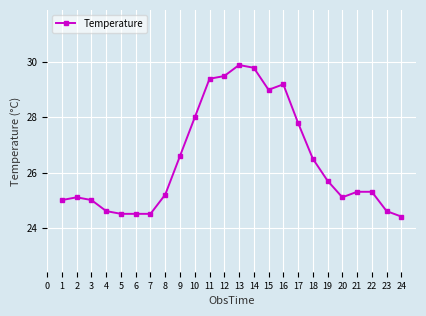

Reading left to right, what are all the values shown in this chart?

25.0	25.1	25.0	24.6	24.5	24.5	24.5	25.2	26.6	28.0	29.4	29.5	29.9	29.8	29.0	29.2	27.8	26.5	25.7	25.1	25.3	25.3	24.6	24.4